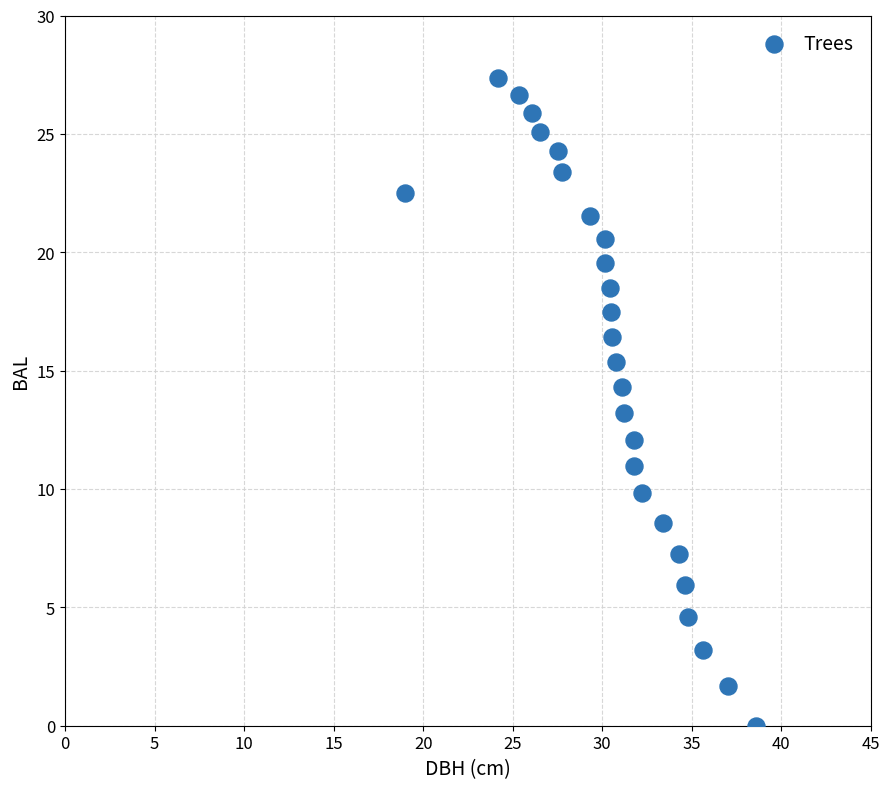

What is the range of X values (max minus min)?

19.6